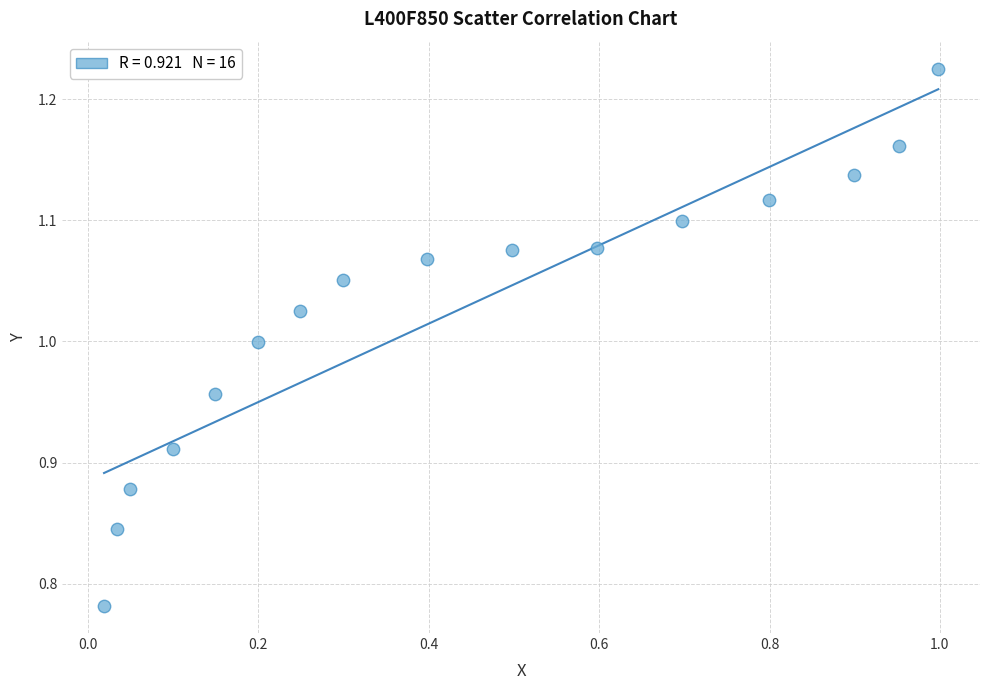

What is the range of Y values (max minus min)?

0.4